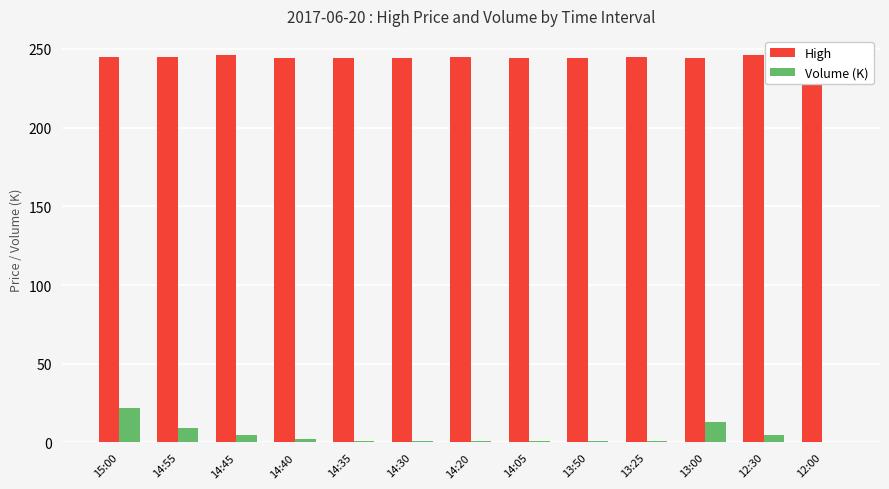

Reading left to right, extract all data points from this chart.

High: 245	245	246	244	244	244	245	244	244	245	244	246	246
Volume (K): 22	9	5	2	1	1	1	1	1	1	13	5	0